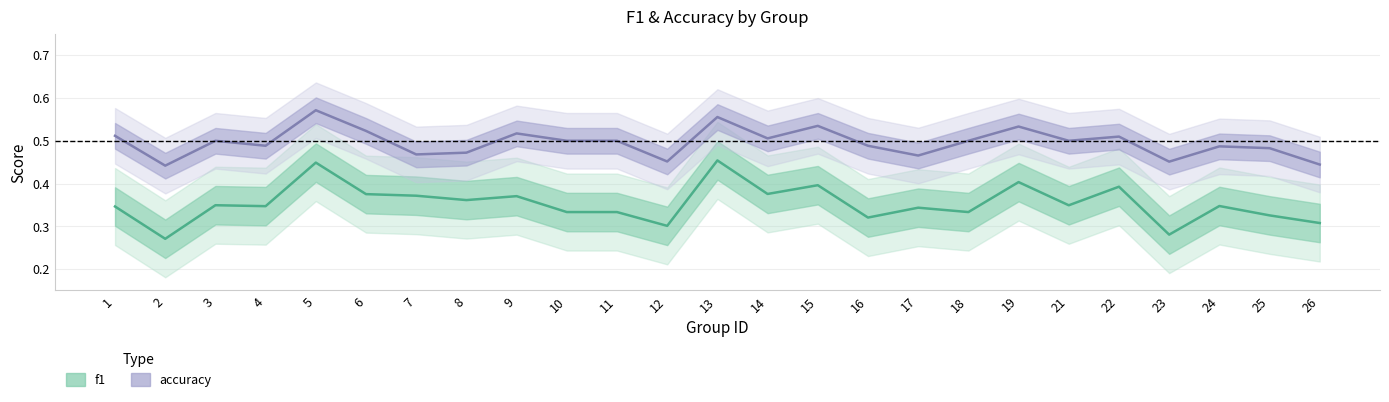

List the series in order of their peak value, lowest first.

f1, accuracy